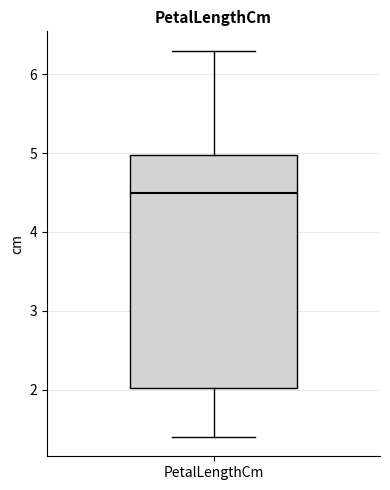

Where does the lower whisker of the box for PetalLengthCm end on the y-axis? The values are not printed on the chart, so give them approximately, as read against the axis.

1.4